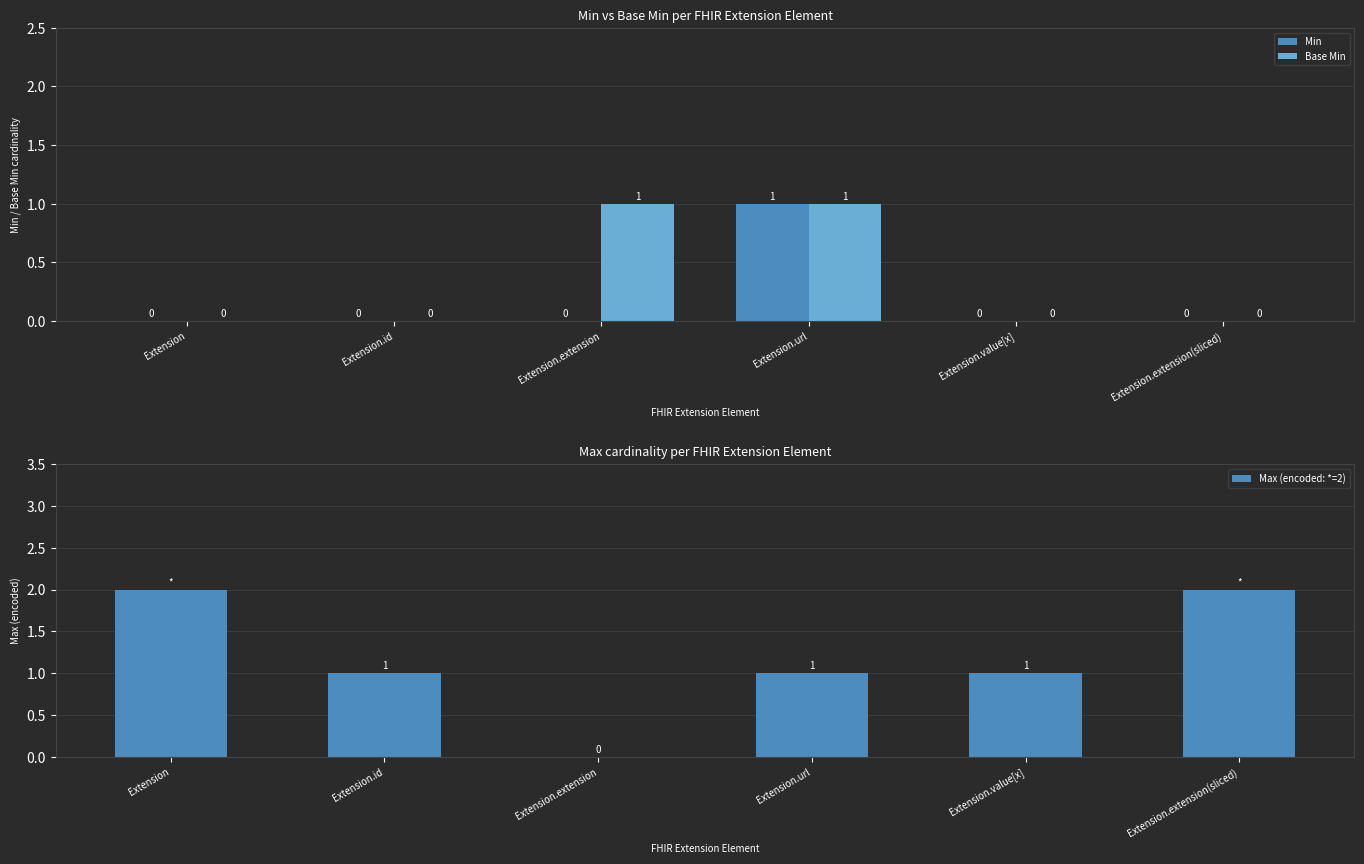

The Min series shows 0 at Extension.extension. True or false?

True